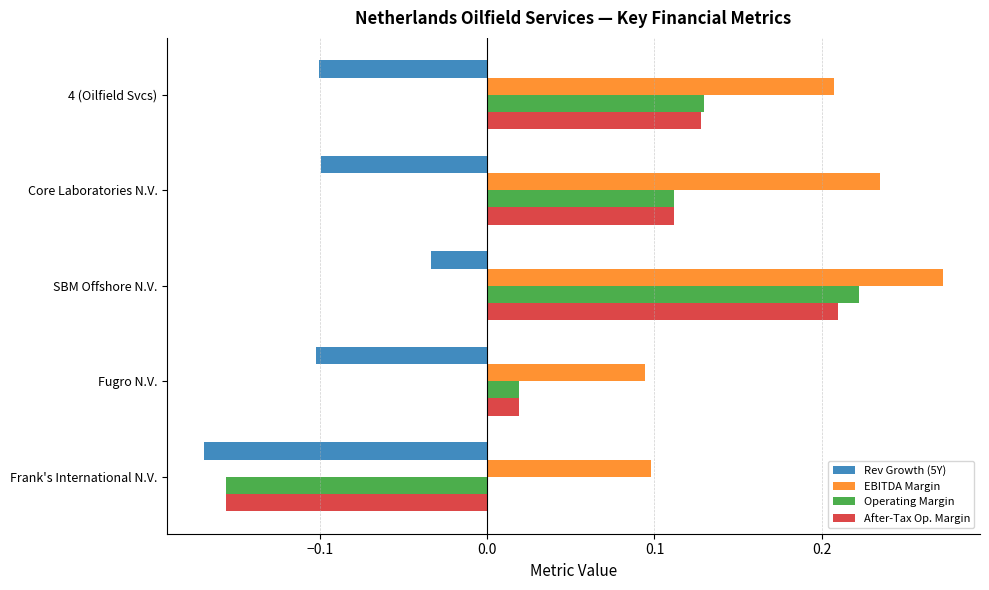

Count the number of data series in this chart.

4